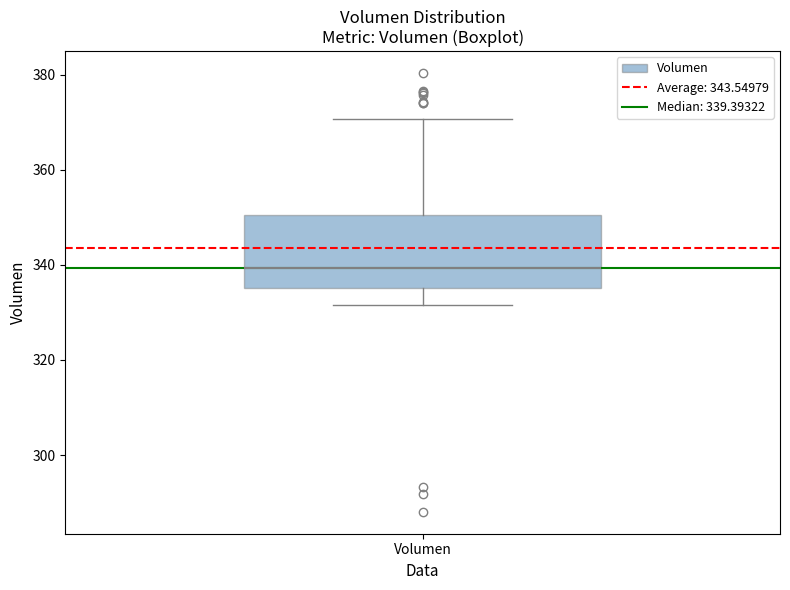

Where is the upper edge of the box for Volumen on the y-axis? The values are not printed on the chart, so give them approximately, as read against the axis.

350